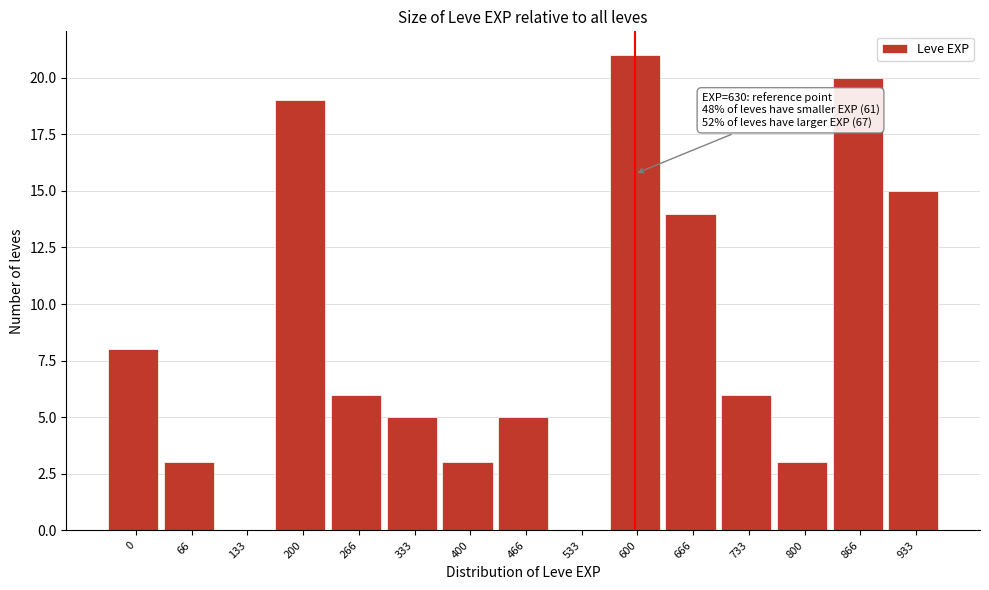

Reading left to right, list all the values displayed in this chart.

0=8	66=3	133=0	200=19	266=6	333=5	400=3	466=5	533=0	600=21	666=14	733=6	800=3	866=20	933=15